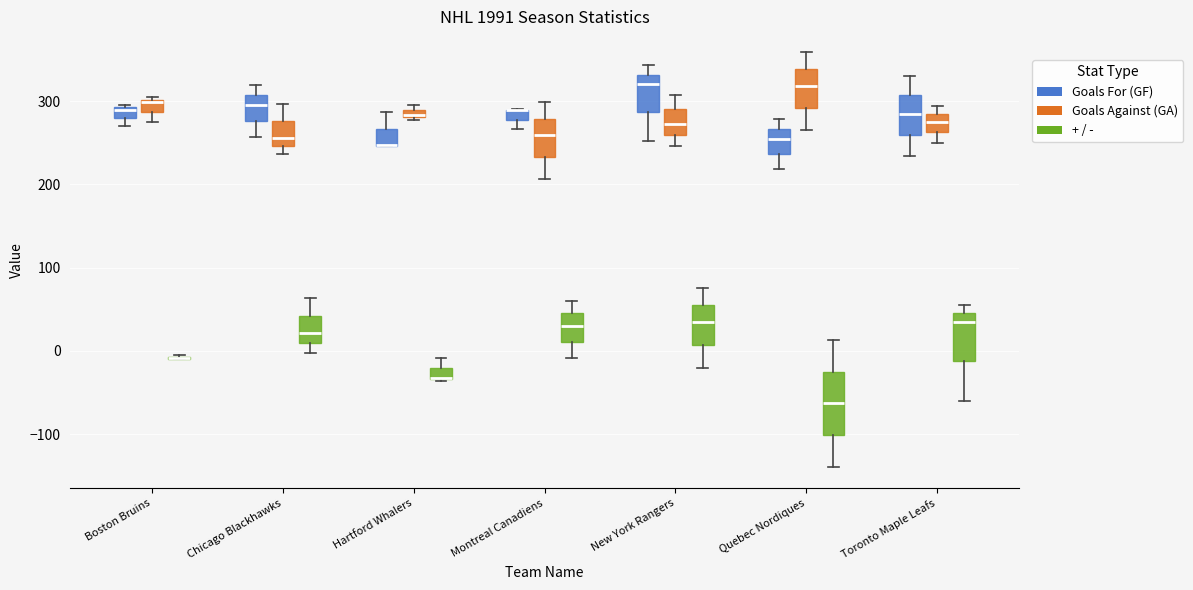

Which box is the tallest, from its lower edge to its upper edge?

Quebec Nordiques (+ / -)